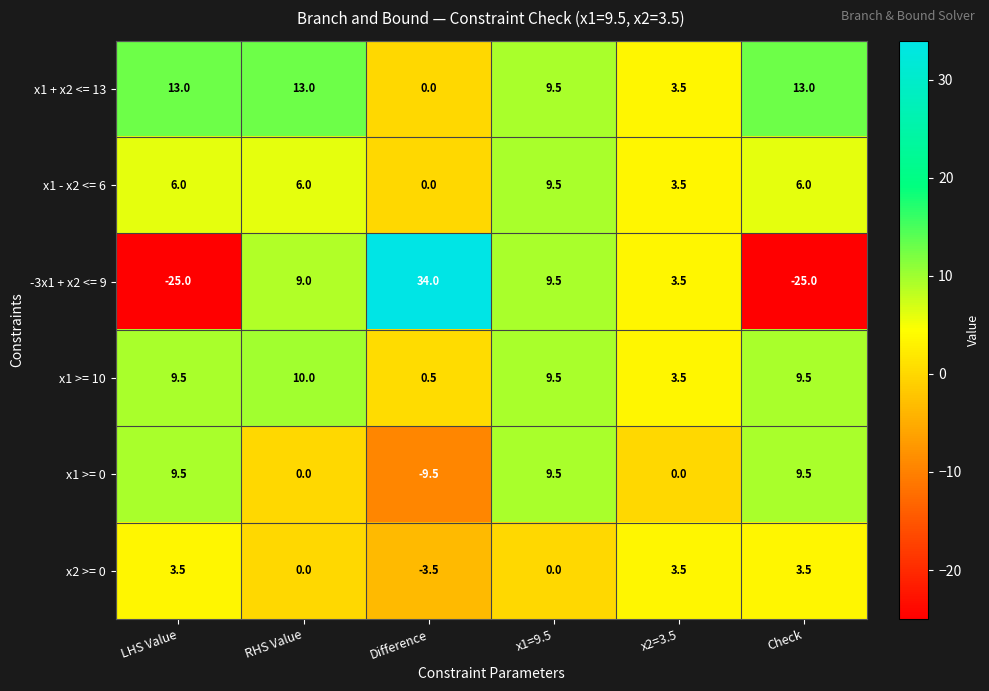

True or false: x1 >= 10 has a value of 9.5 at Check.

True